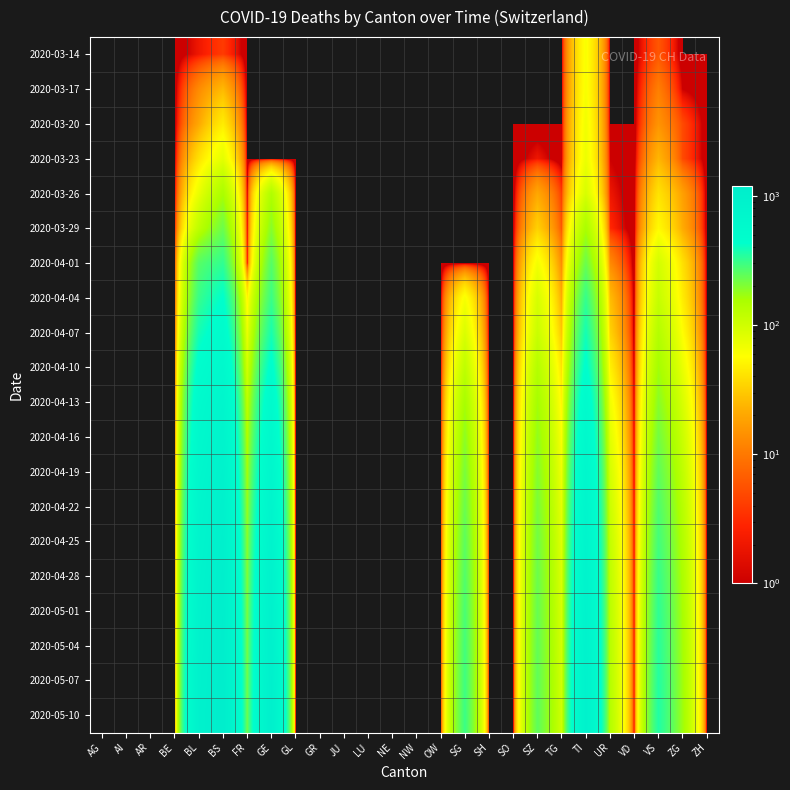

How many distinct data groups are displayed?

20